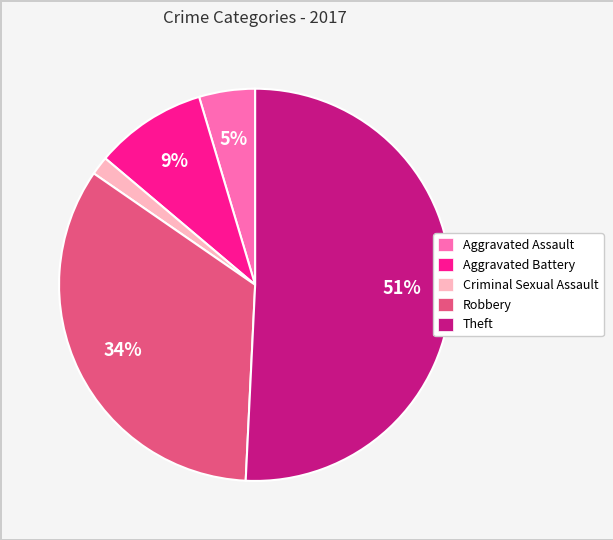

To the nearest percent, what is the average slice percentage?

20%